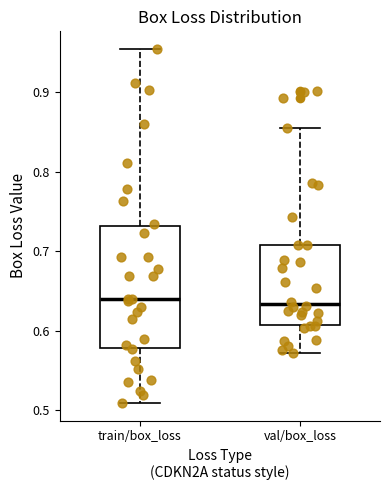

Reading left to right, read every box against the y-axis: the position of its median line, the range the box covers, and the ends of its whiskers. The values are not printed on the chart, so give them approximately, as read against the axis.

train/box_loss: median 0.64, box 0.58 to 0.73, whiskers 0.51 to 0.95
val/box_loss: median 0.63, box 0.61 to 0.71, whiskers 0.57 to 0.86